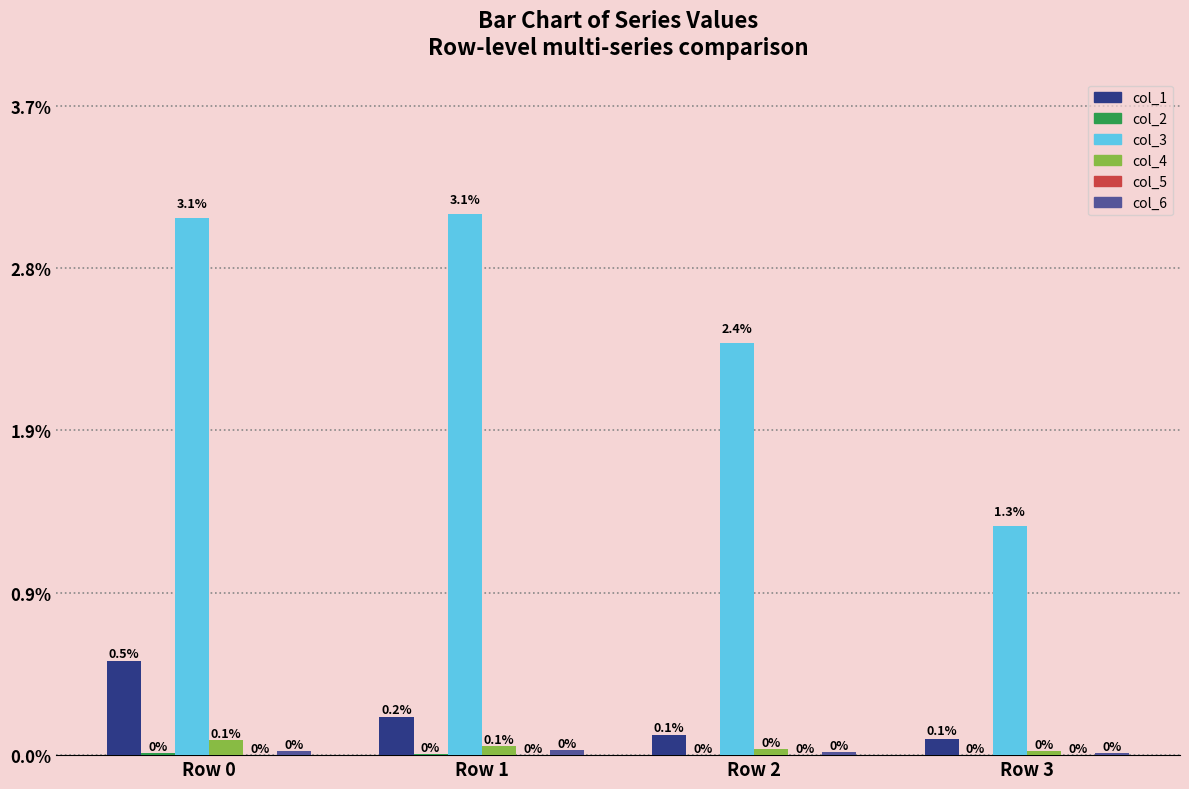

Between Row 2 and Row 1, which is larger?

Row 1